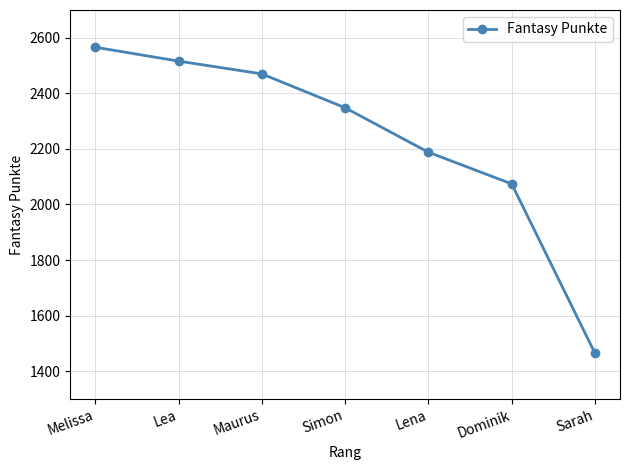

Reading left to right, list all the values displayed in this chart.

2566	2516	2470	2348	2188	2074	1464